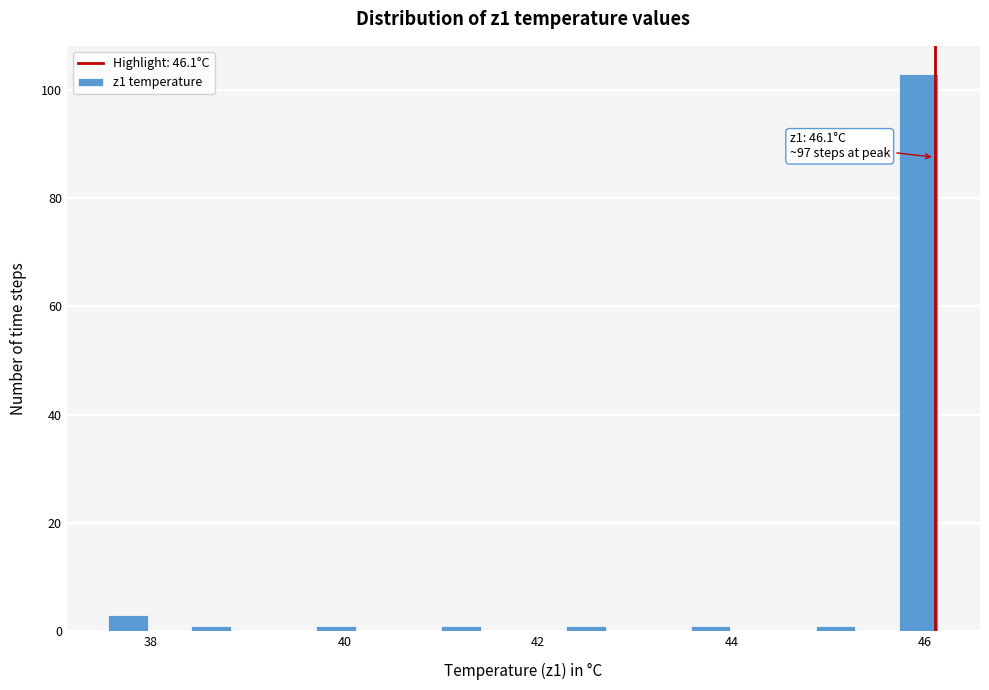

Read against the x-axis, roughly where is the centre of the tallest bar?

46.0